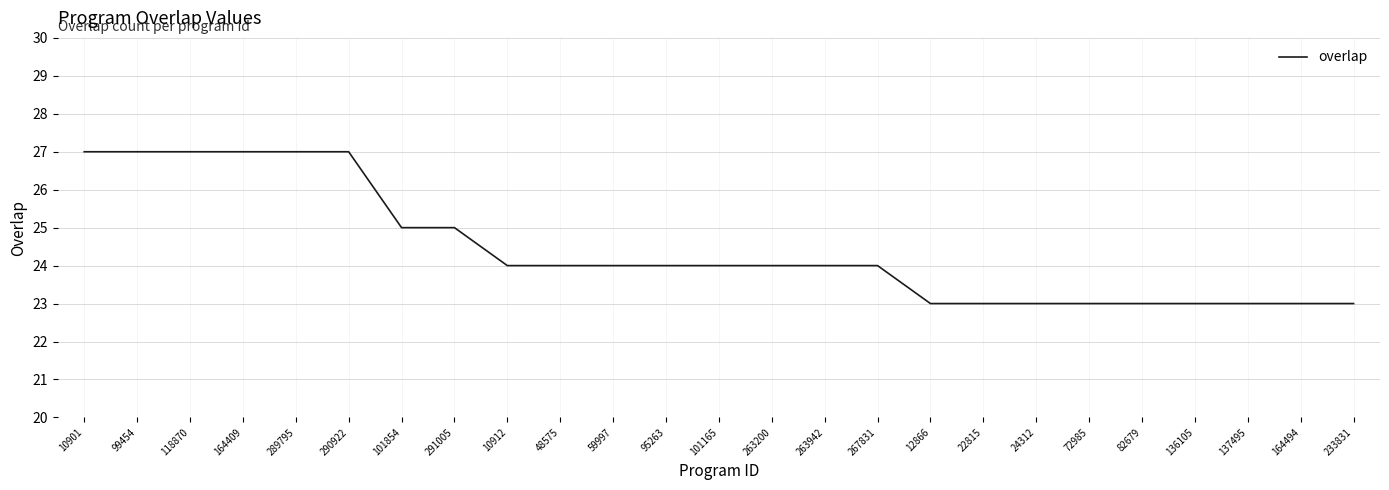

What position from the left is 59997?

11